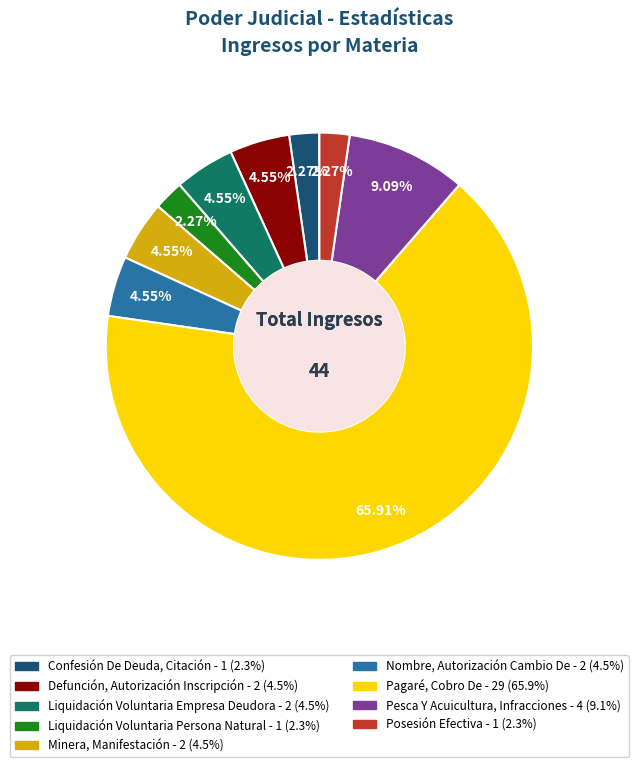

Which slice is the largest?

Pagaré, Cobro De